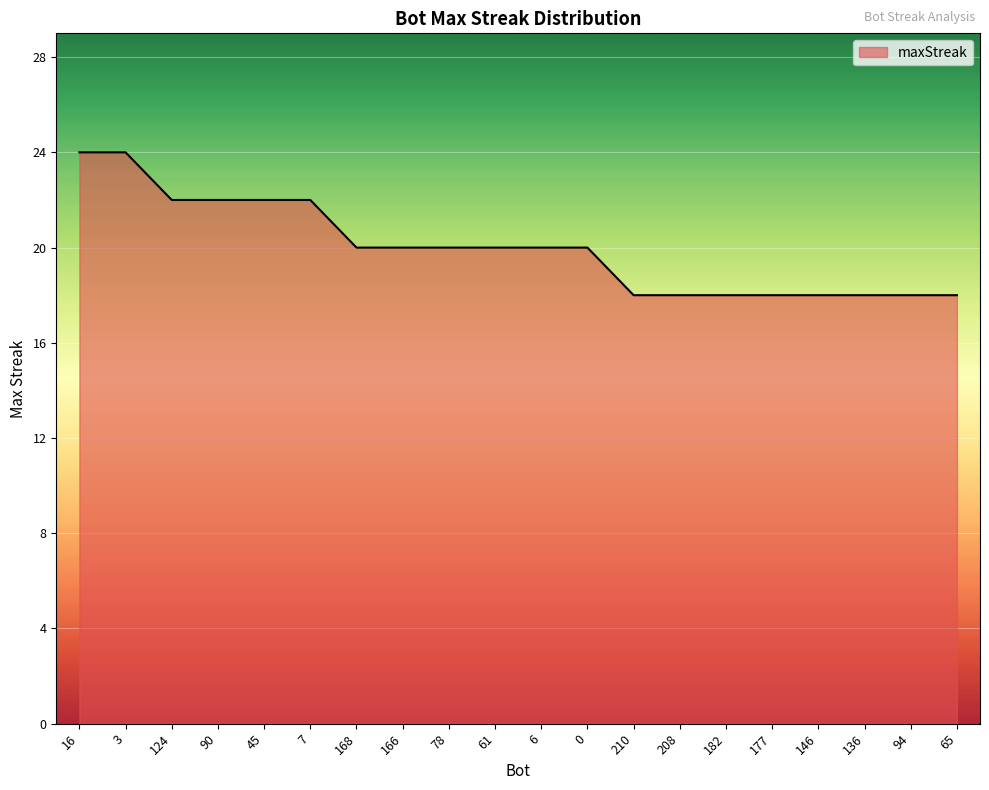

Does the chart display data point markers on the line(s)?

No